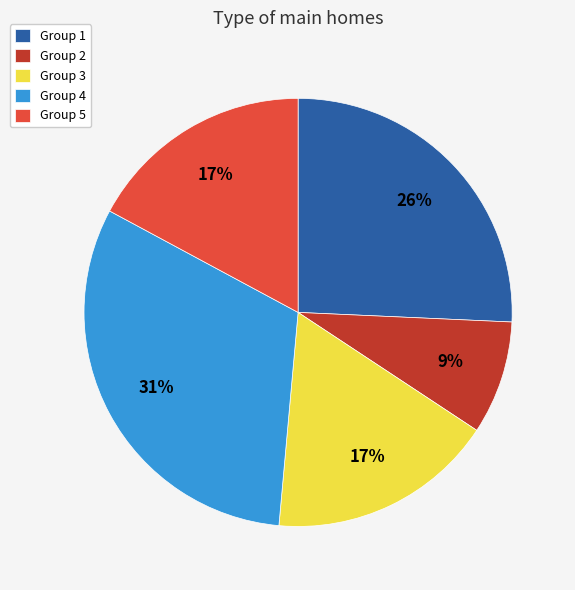

Is the sum of Group 2 and Group 3 greater than half?

No